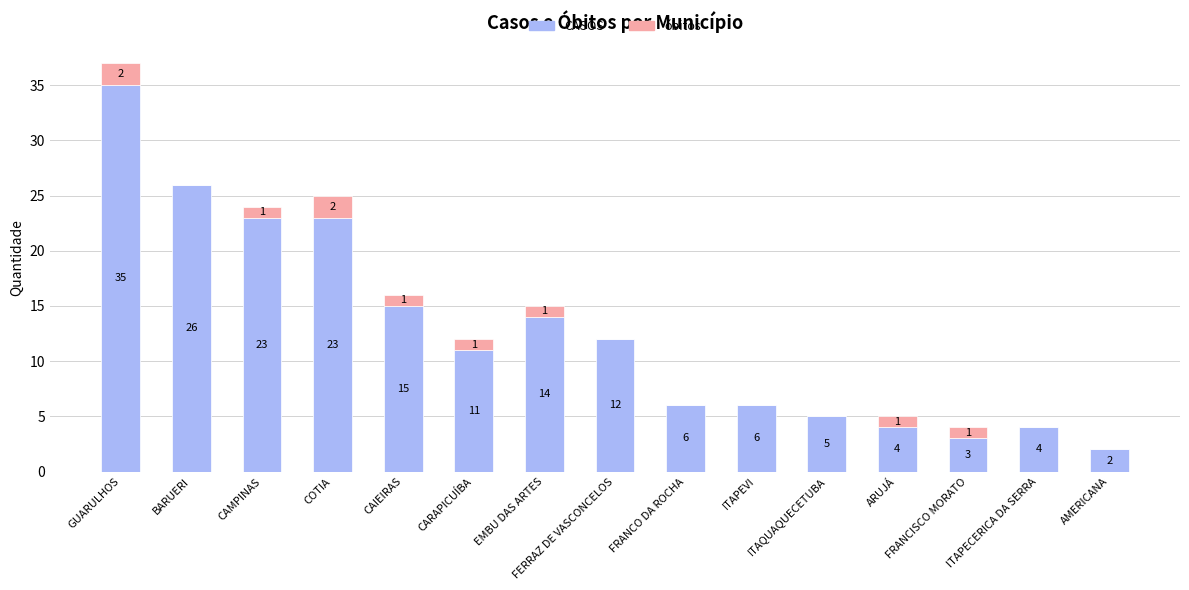

What is the total value across all series at FERRAZ DE VASCONCELOS?

12